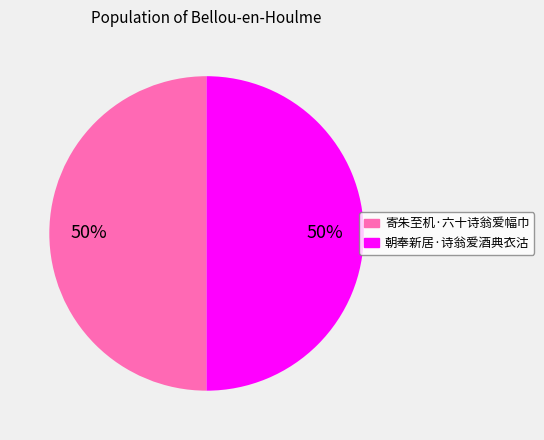

Do 寄朱至机·六十诗翁爱幅巾 and 朝奉新居·诗翁爱酒典衣沽 together represent more than half of the pie?

Yes